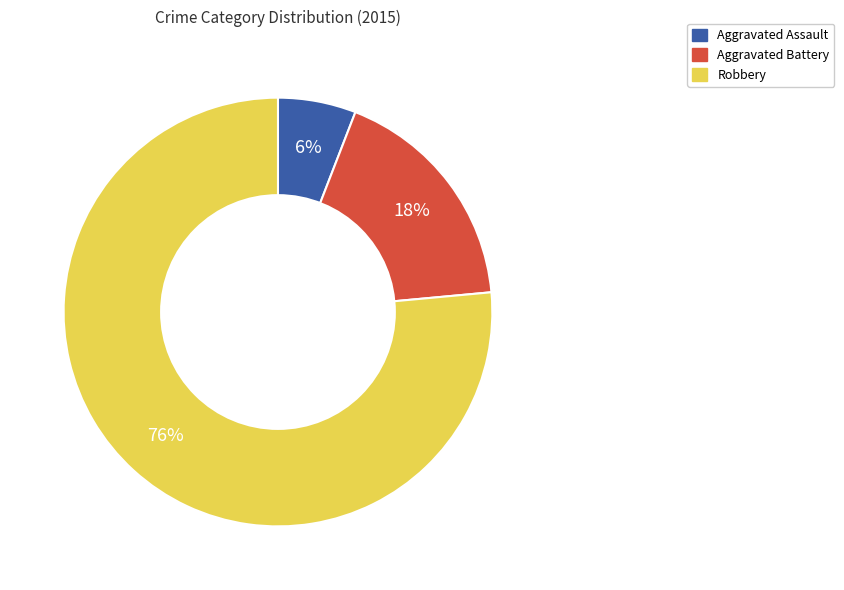

What is the ratio of the value at Aggravated Assault to the value at Aggravated Battery?

0.3